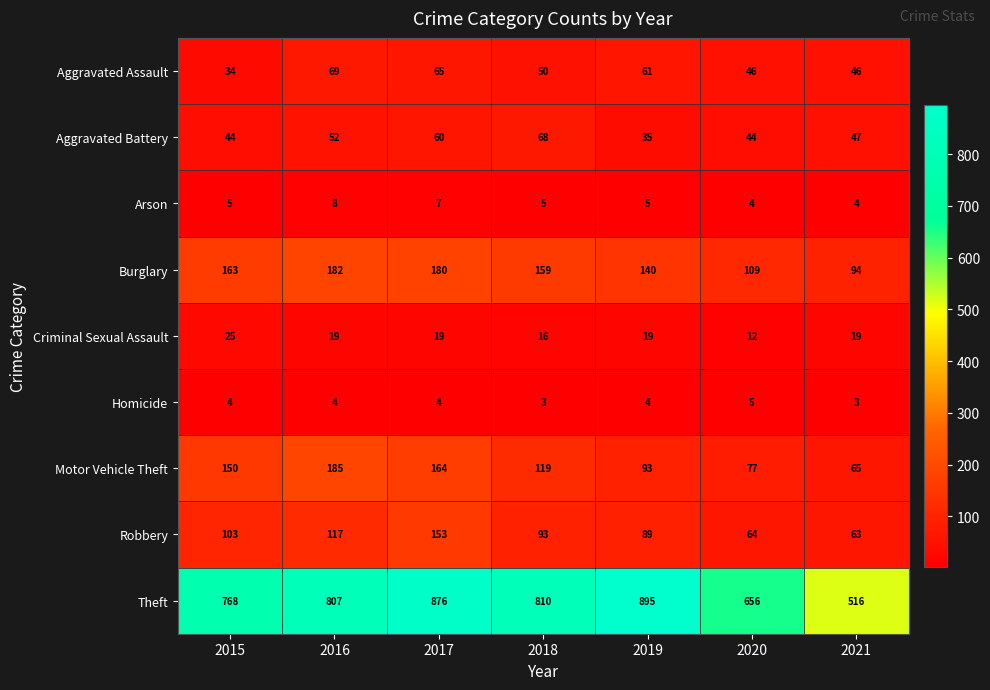

How many series are shown in this chart?

9